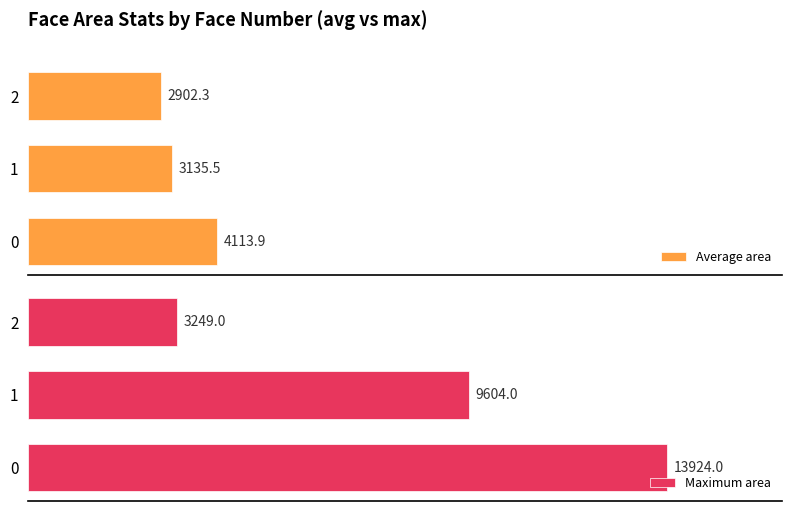

What is the average value of the Maximum area series?

8925.7